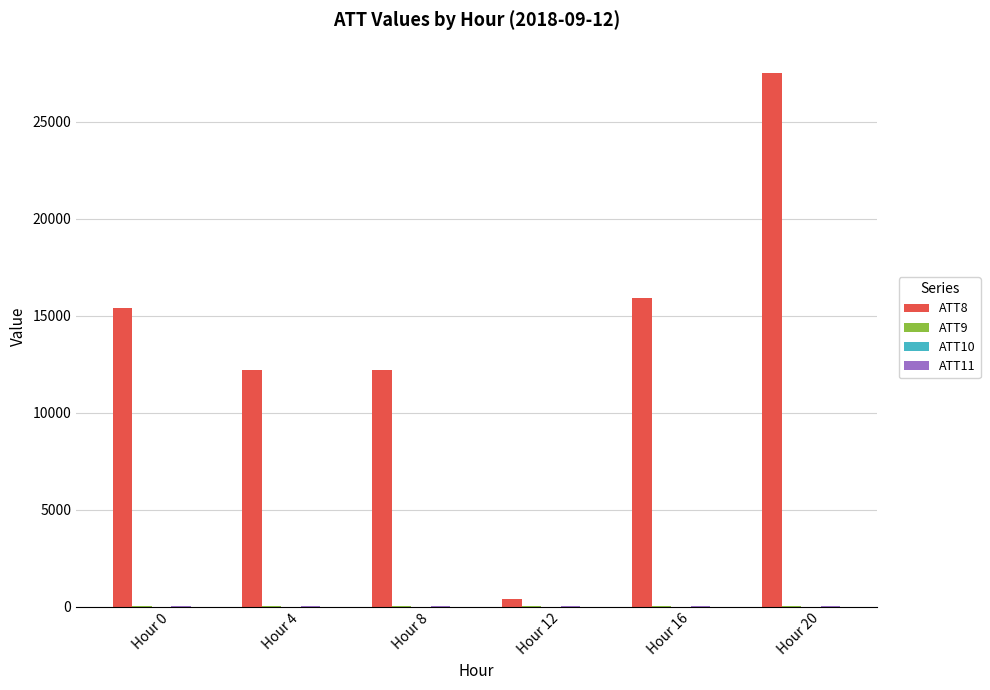

What is the greatest value displayed?

27500.0